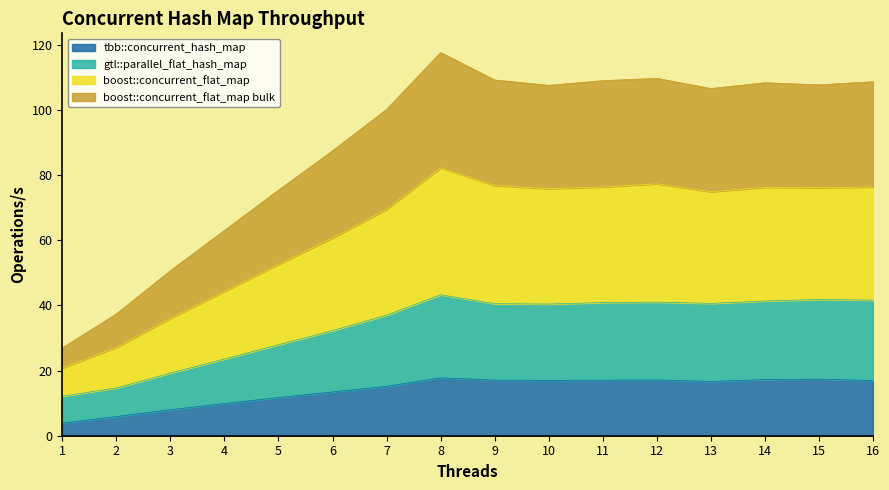

What is the total value across all series at 12?

109.7